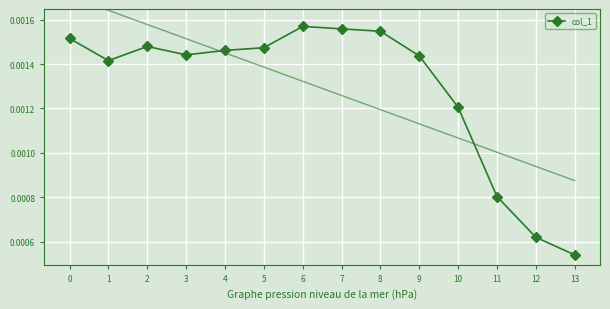

Between 11 and 1, which is larger?

1